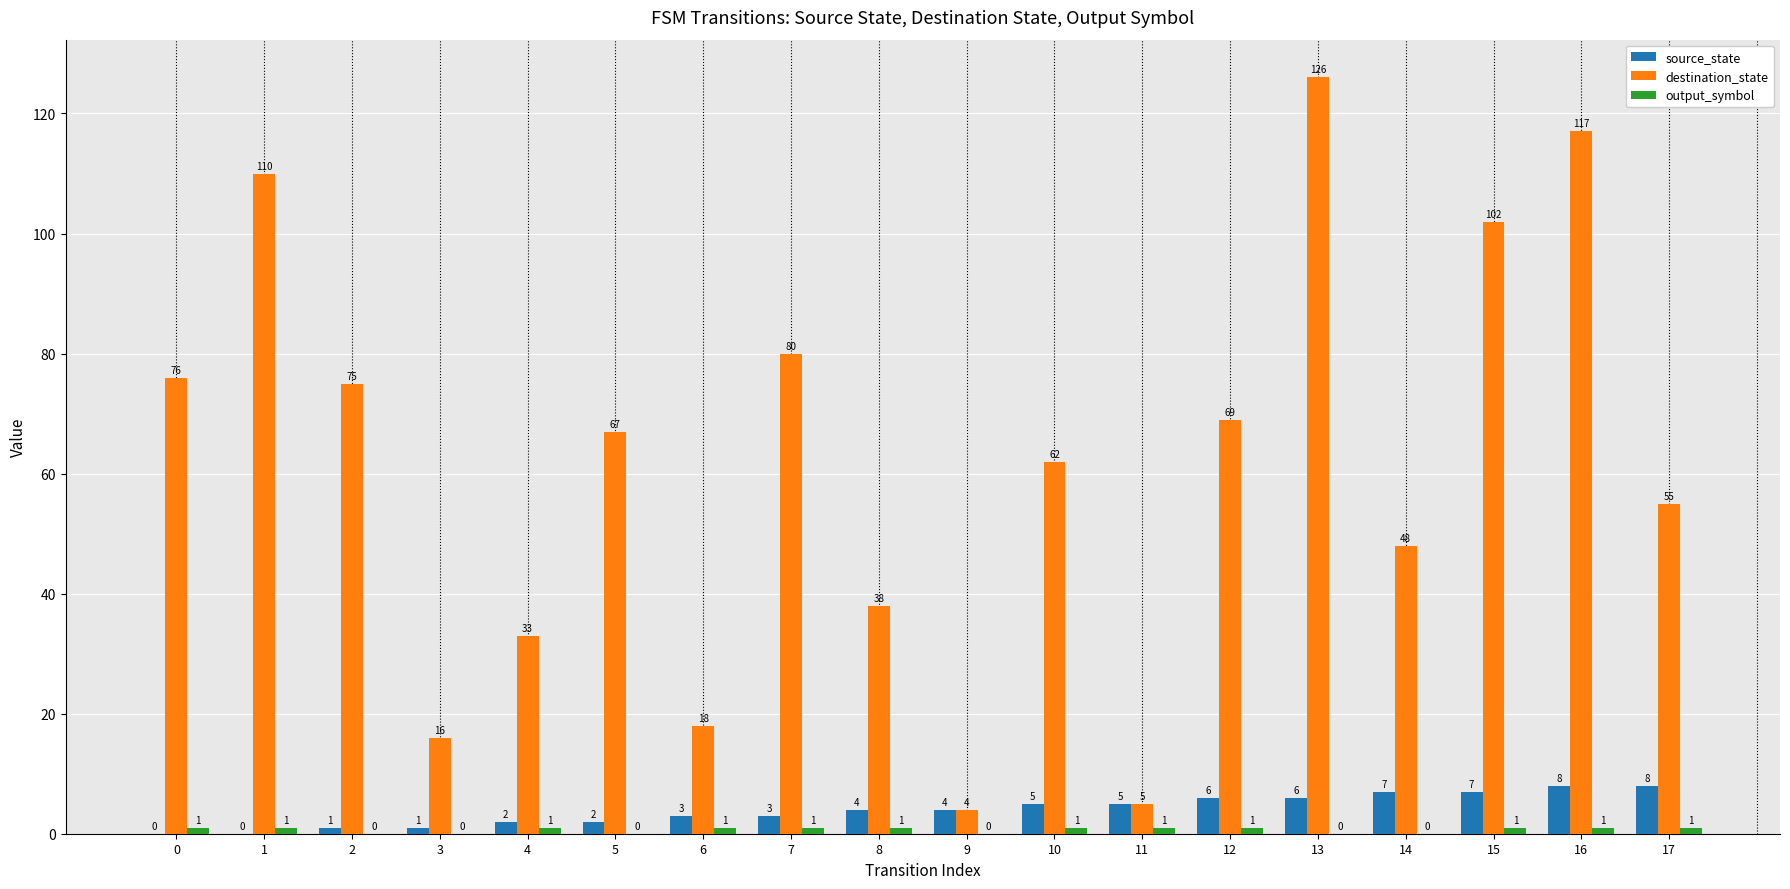

The destination_state series shows 84 at 14. True or false?

False